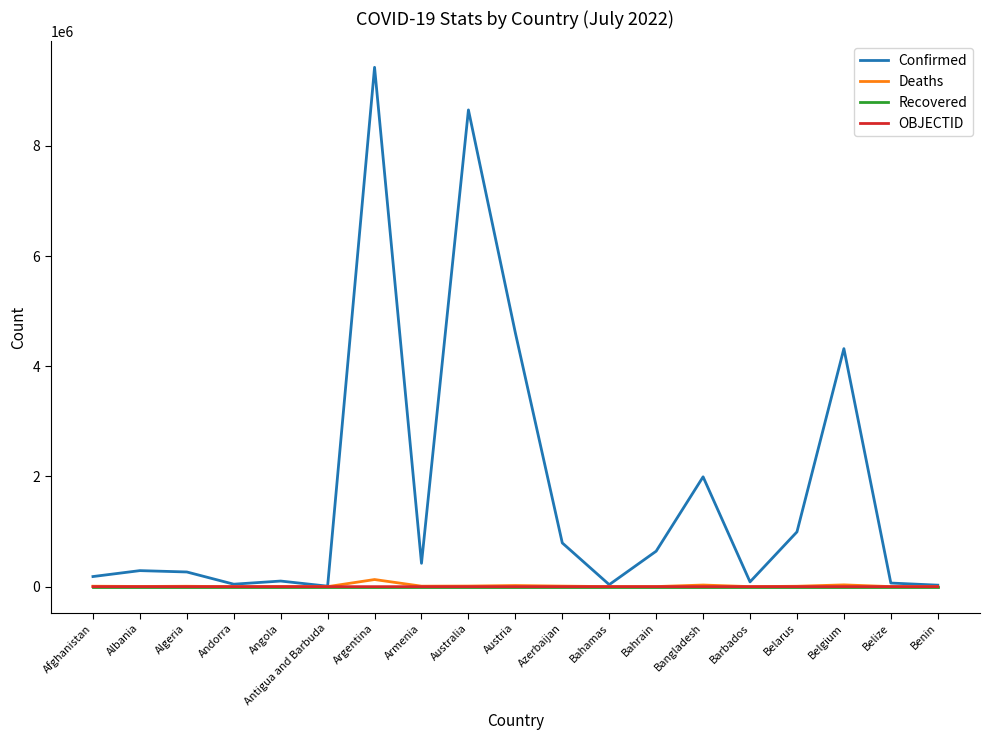

Read the Confirmed value at Bahamas.

36299